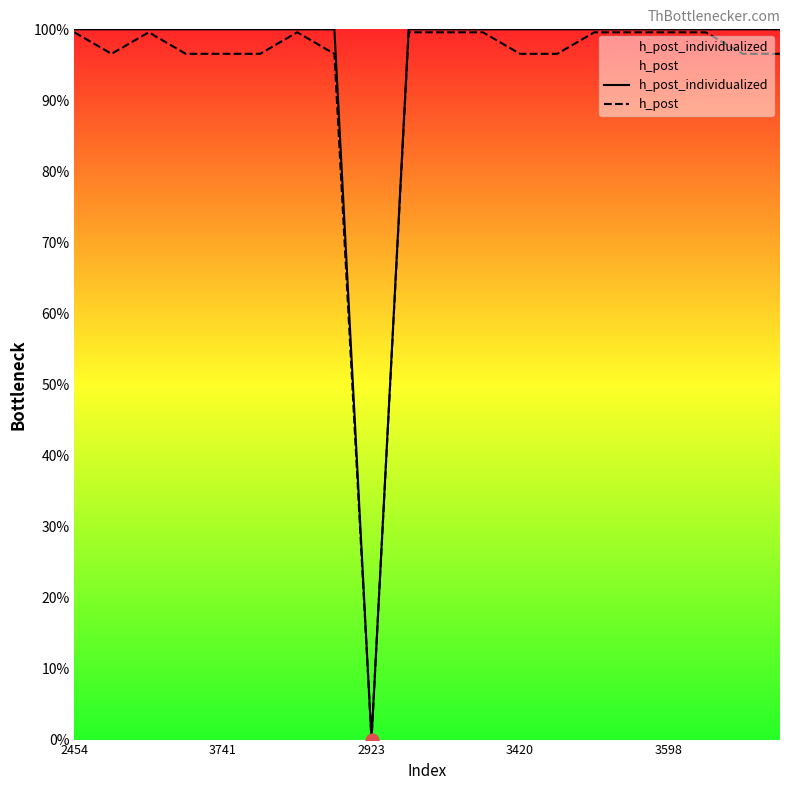

What are all the series names shown in the legend?

h_post_individualized, h_post